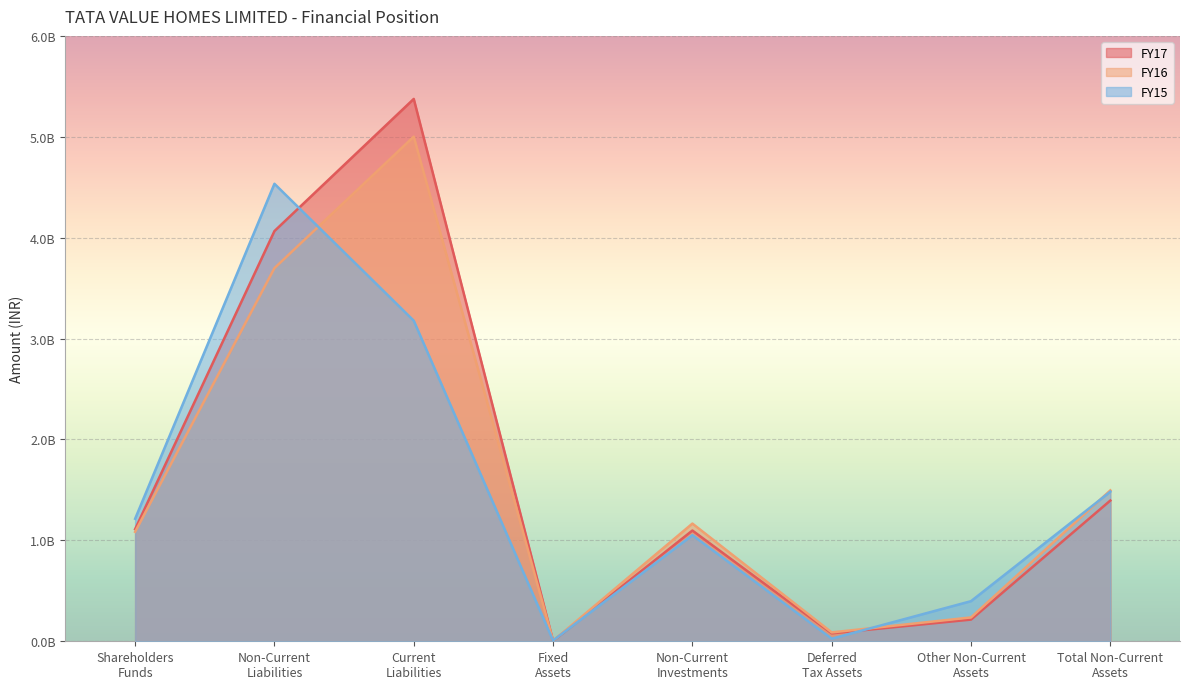

Rank the categories by FY15 value from highest to lowest.

Non-Current
Liabilities, Current
Liabilities, Total Non-Current
Assets, Shareholders
Funds, Non-Current
Investments, Other Non-Current
Assets, Deferred
Tax Assets, Fixed
Assets